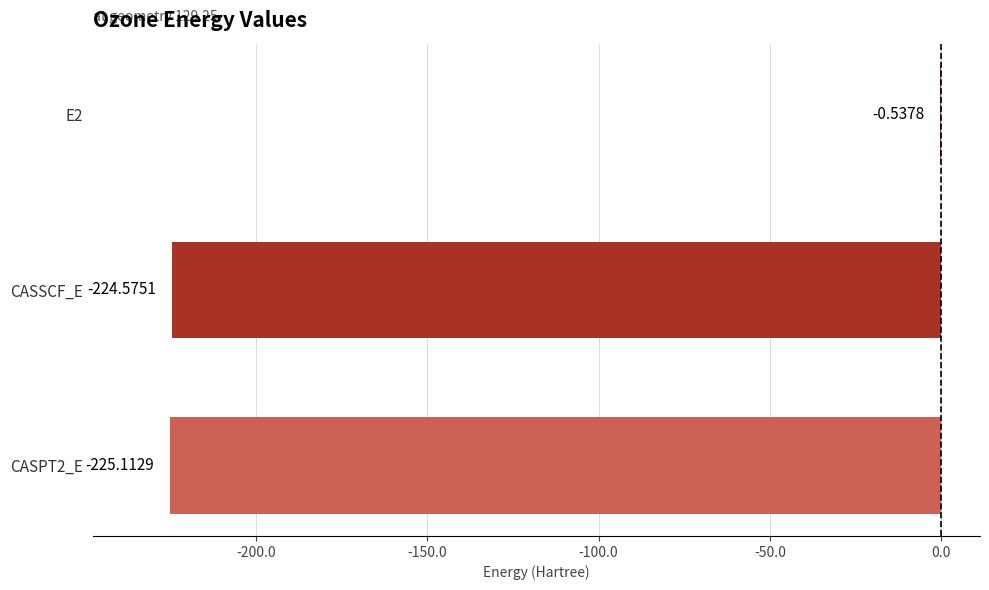

What is the sum of all values?

-450.2